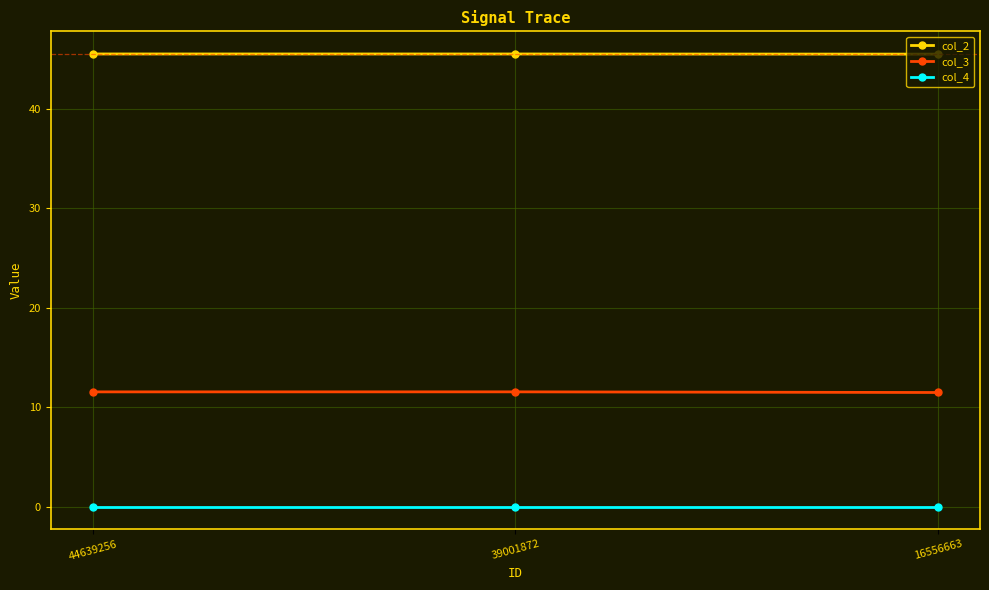

Rank the series by their average value, from highest to lowest.

col_2, col_3, col_4